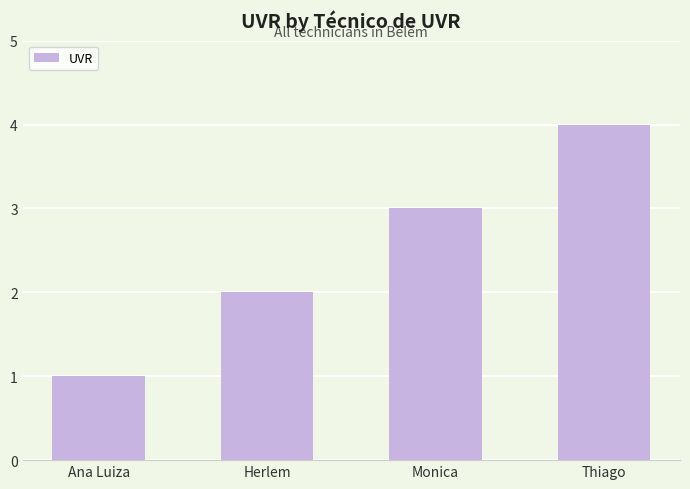

True or false: the data shows 1 at Ana Luiza.

True